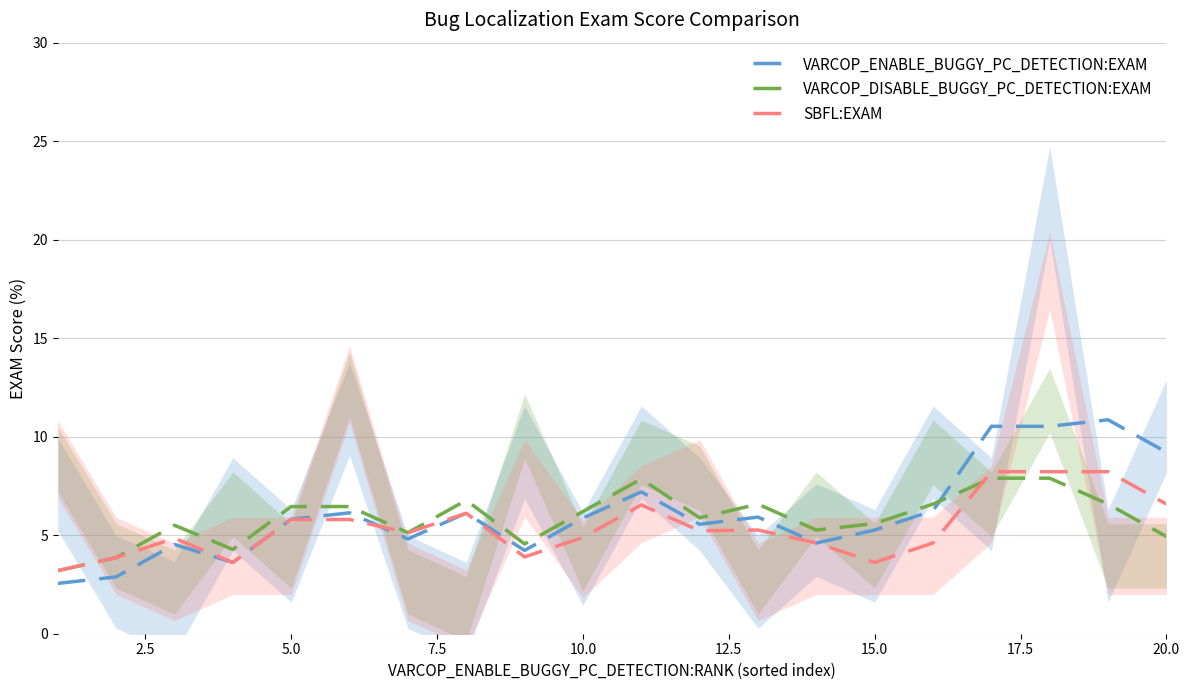

True or false: SBFL:EXAM has a value of 9.8 at 20.0.

False